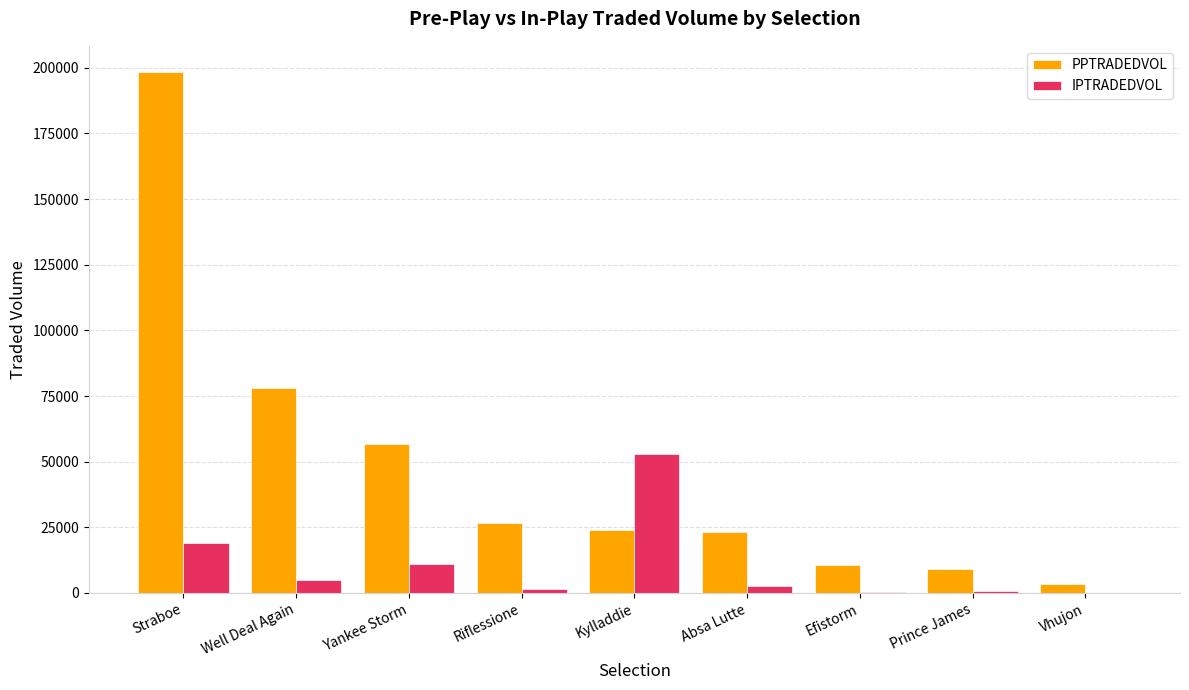

Where is PPTRADEDVOL nearest to the value 100933?

Well Deal Again